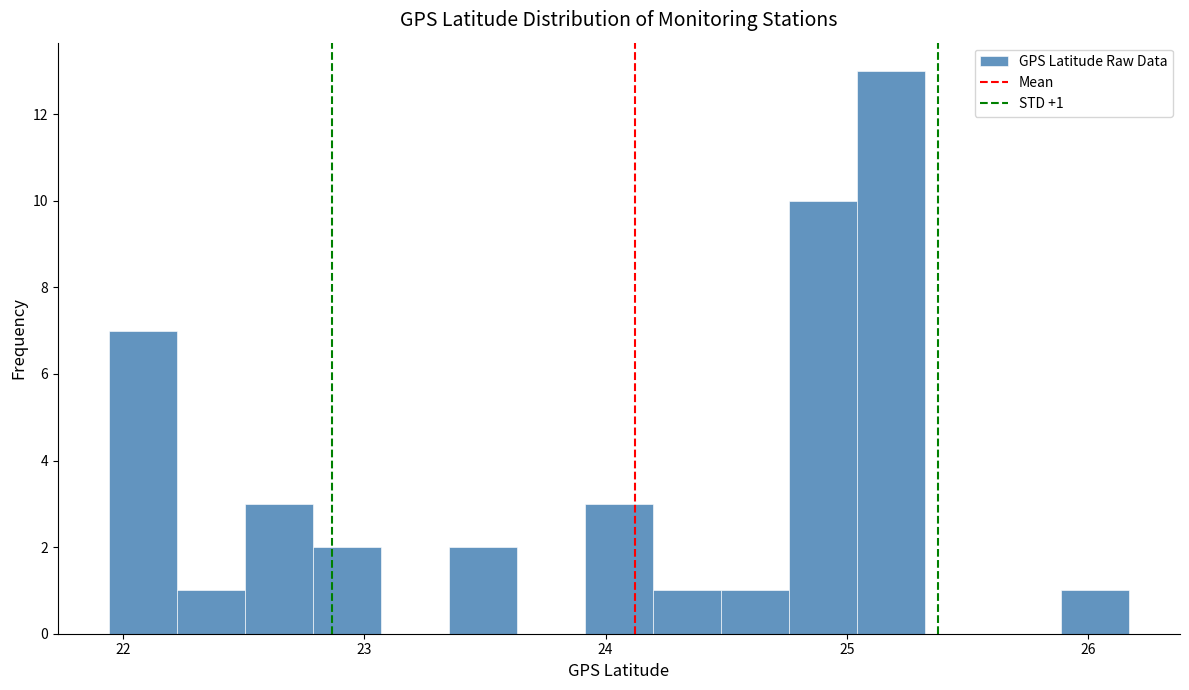

Around what value on the x-axis is the tallest bar? Give the approximate position of its centre, as read against the axis.

25.2